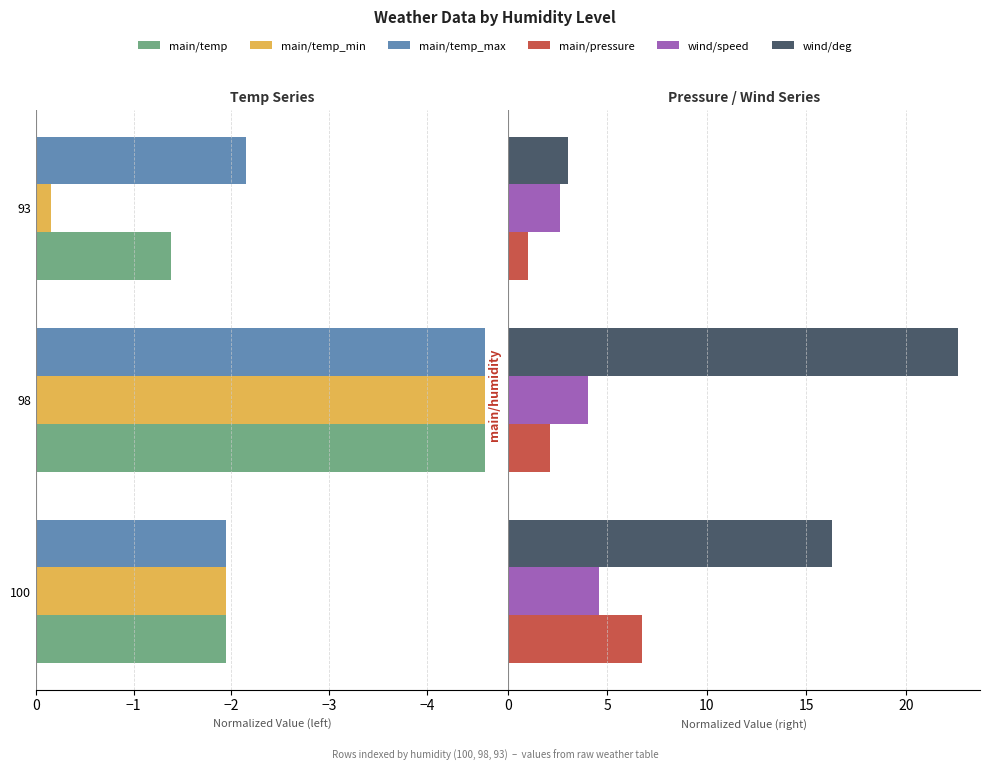

Is it true that main/temp_min equals -0.2 at −3?

False